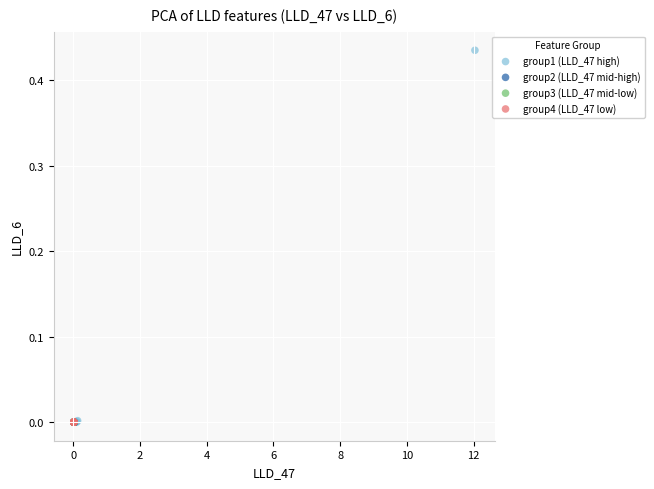

What are all the series names shown in the legend?

group1 (LLD_47 high), group2 (LLD_47 mid-high), group3 (LLD_47 mid-low), group4 (LLD_47 low)